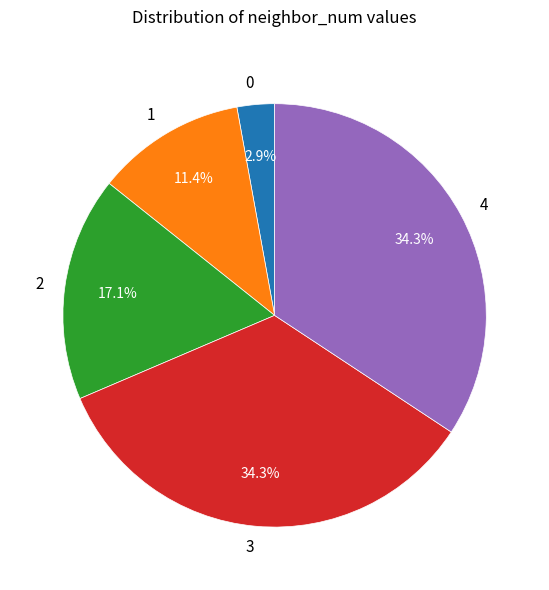

To the nearest percent, what percentage of the pie is 2?

17%